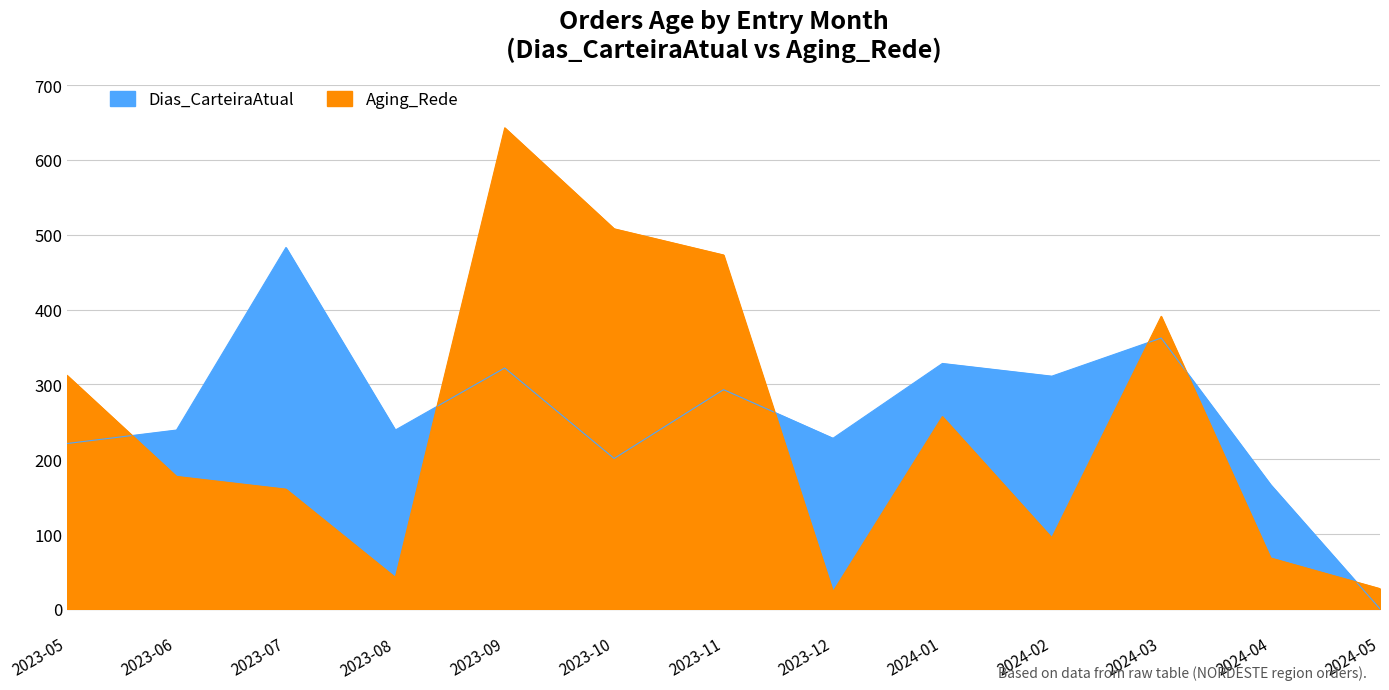

List the series in order of their peak value, highest first.

Aging_Rede, Dias_CarteiraAtual